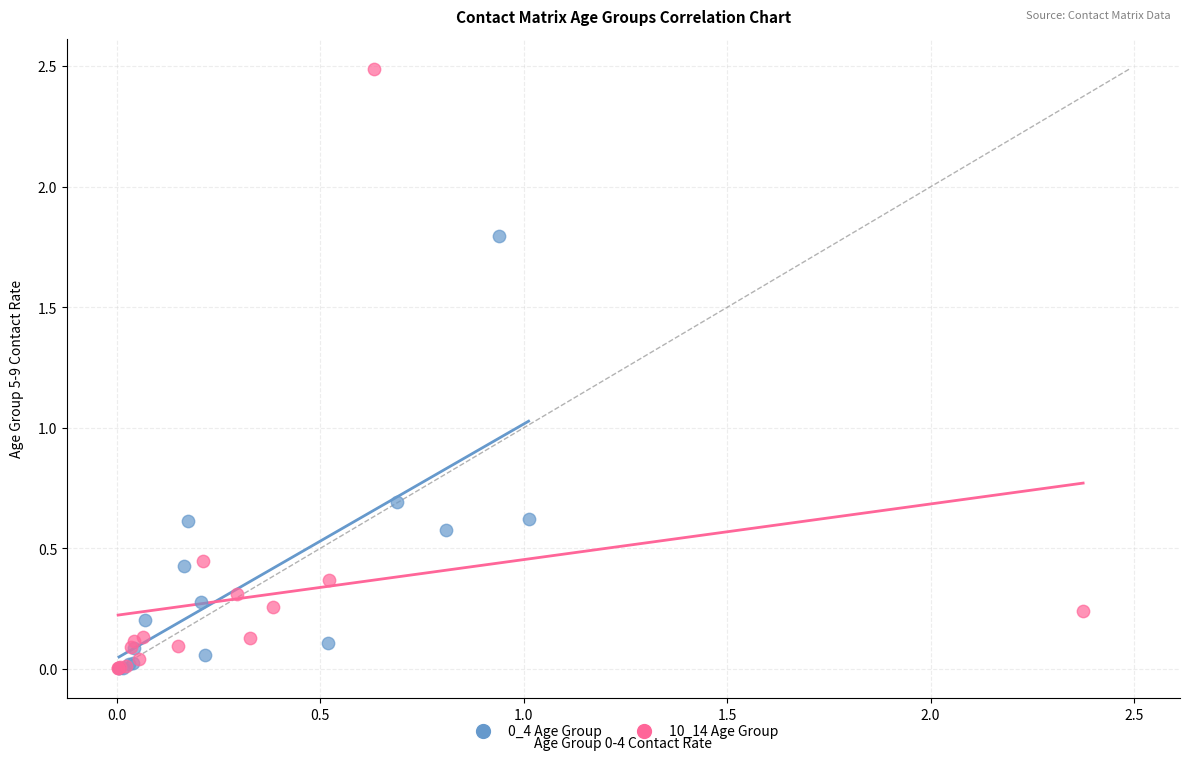

Which series reaches the maximum Y coordinate?

10_14 Age Group